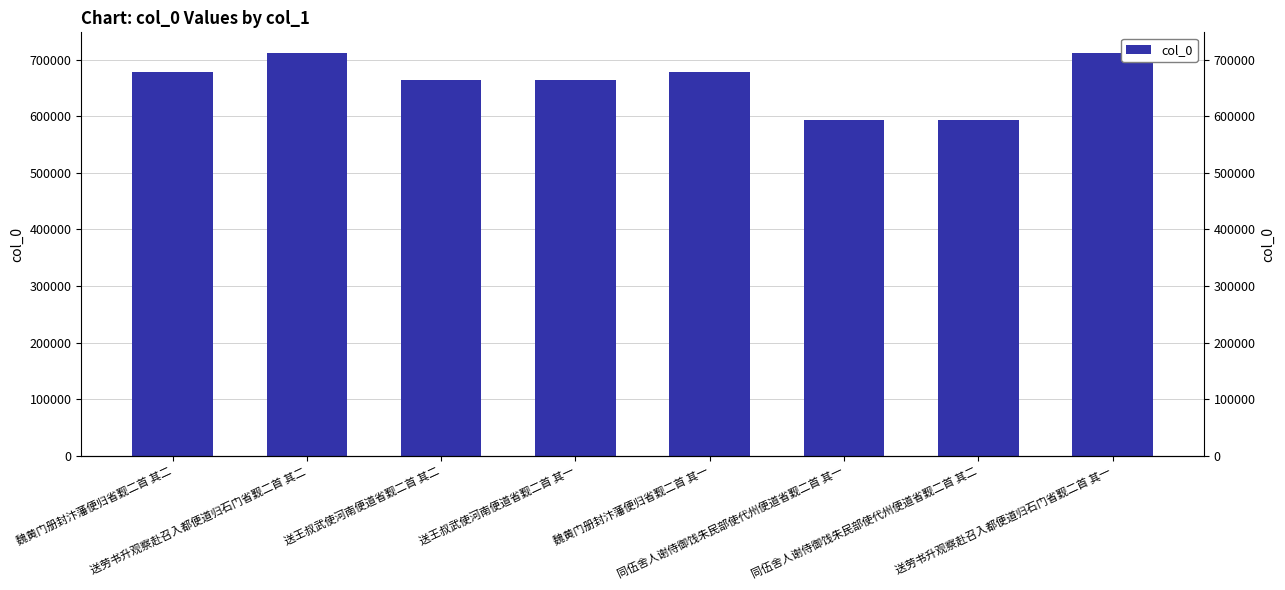

The chart shows a value of 663291 at 送王叔武使河南便道省觐二首 其一. True or false?

True